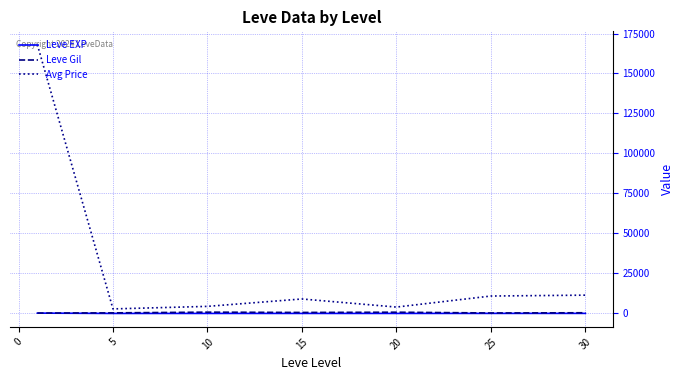

At how many categories does at least one series exceed 98661?

1